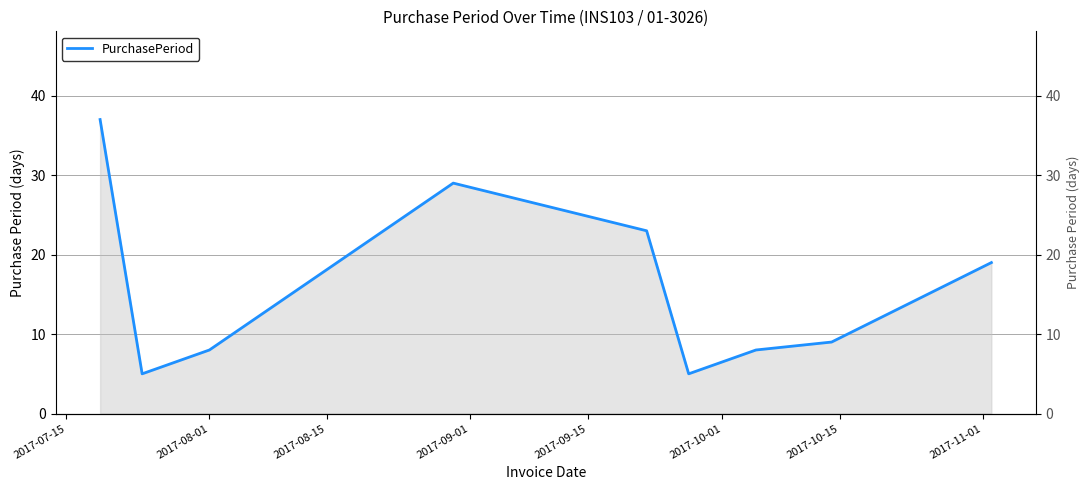

Which has a higher value, 2017-07-15 or 2017-09-15?

2017-07-15